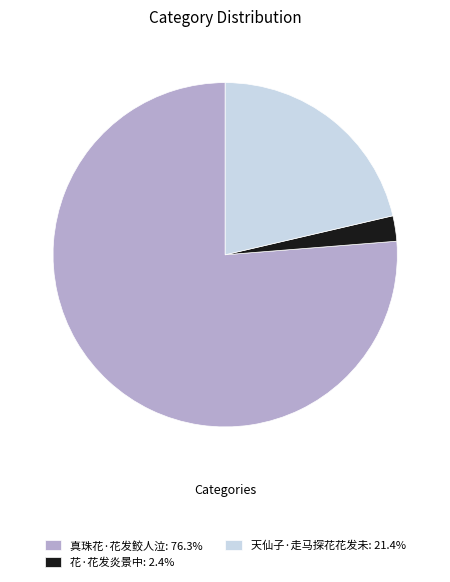

Between 花·花发炎景中 and 真珠花·花发鲛人泣, which is larger?

真珠花·花发鲛人泣